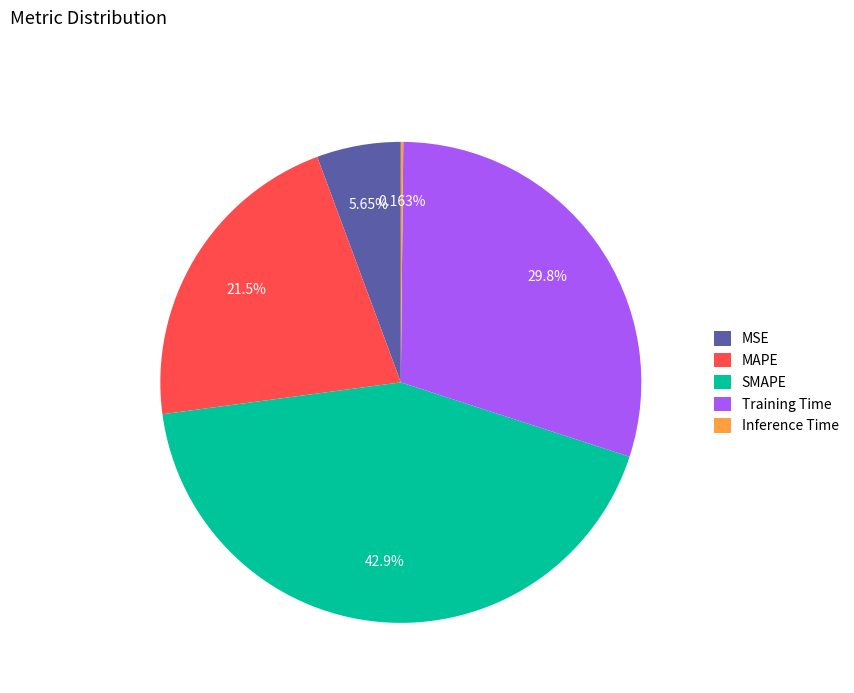

Which category has the biggest portion of the pie?

SMAPE